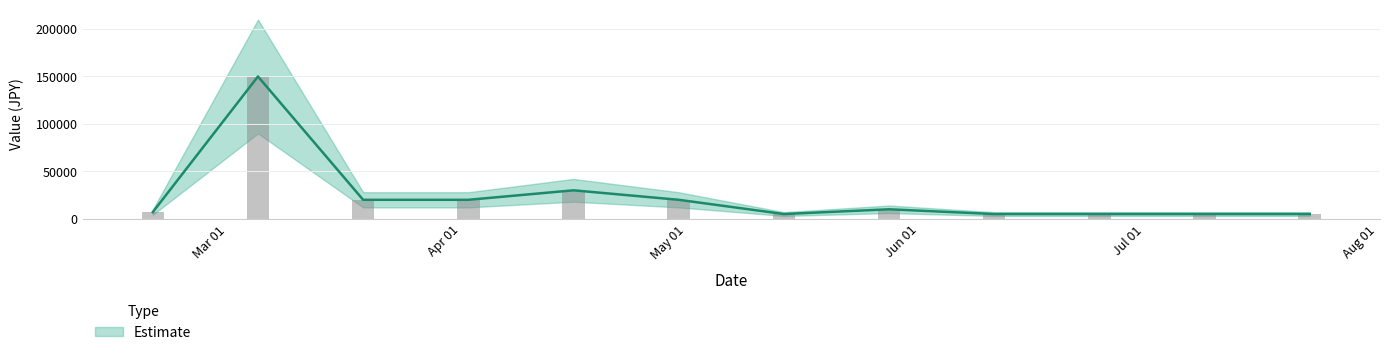

How many bars are there in total?

12